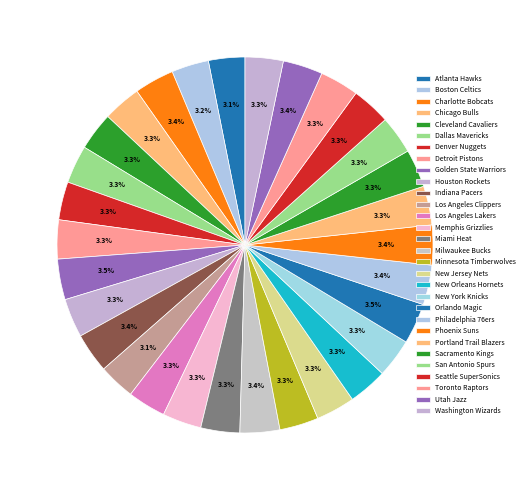

How many slices are in this pie chart?

30